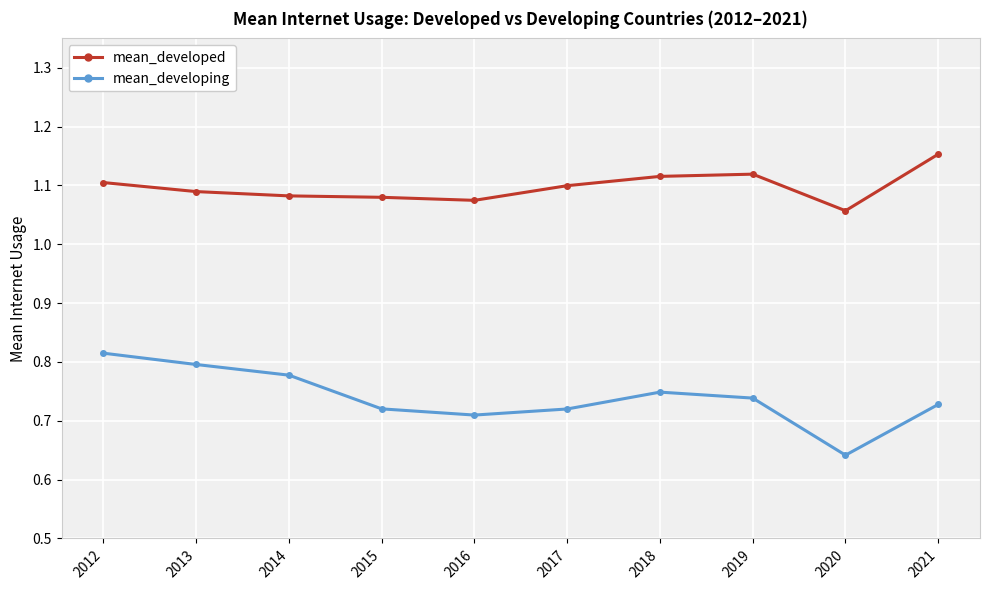

At which category is the sum across all series the highest?

2012